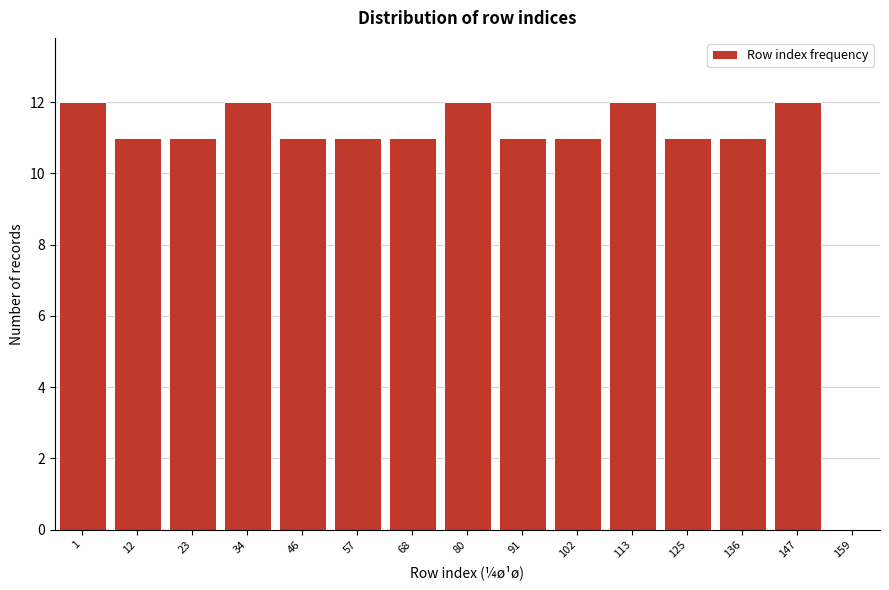

Reading right to left, extract all data points from this chart.

147=12	136=11	125=11	113=12	102=11	91=11	80=12	68=11	57=11	46=11	34=12	23=11	12=11	1=12